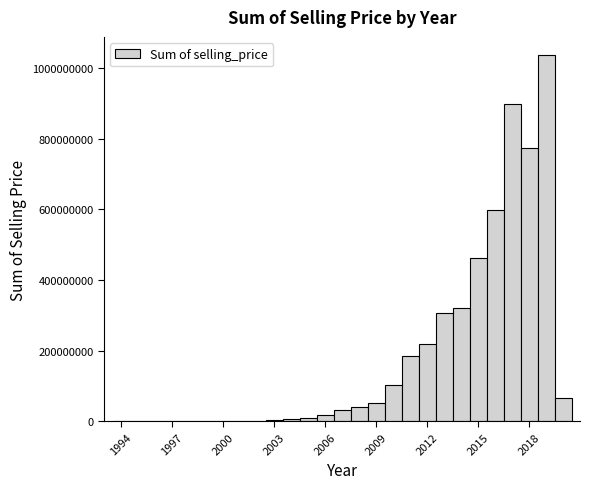

Around what value on the x-axis is the tallest bar? Give the approximate position of its centre, as read against the axis.

2019.0